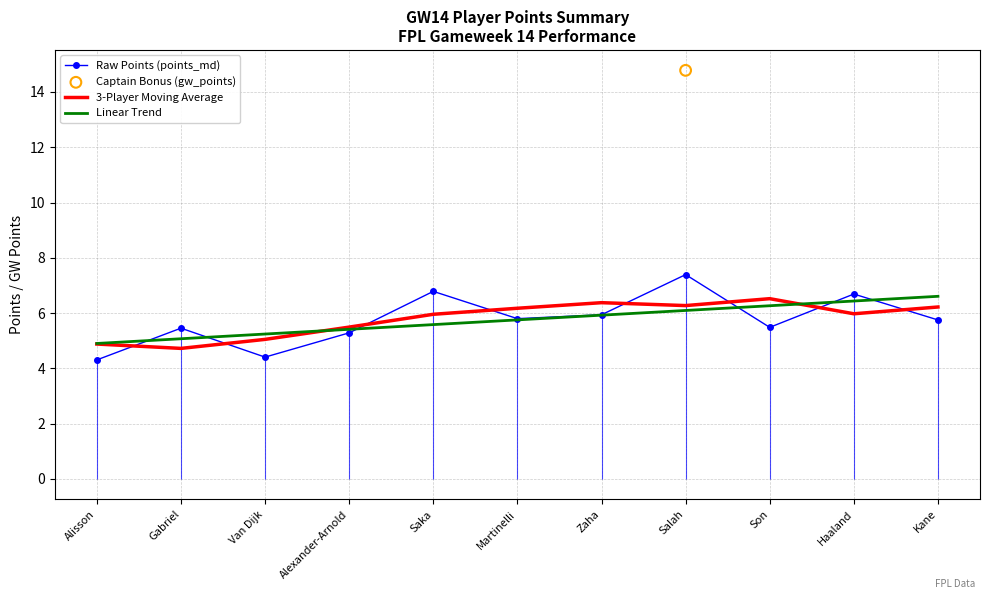

The value of Raw Points (points_md) at Van Dijk is 4.4. True or false?

True